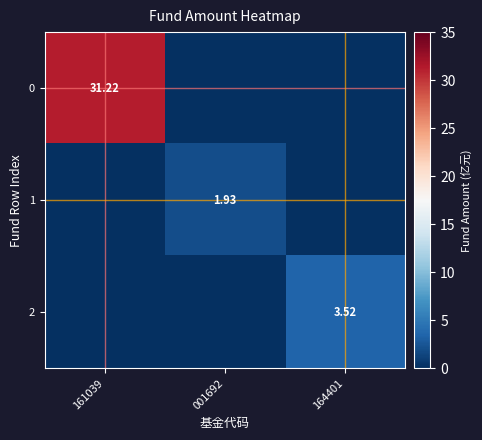

What is the greatest value displayed?

31.2